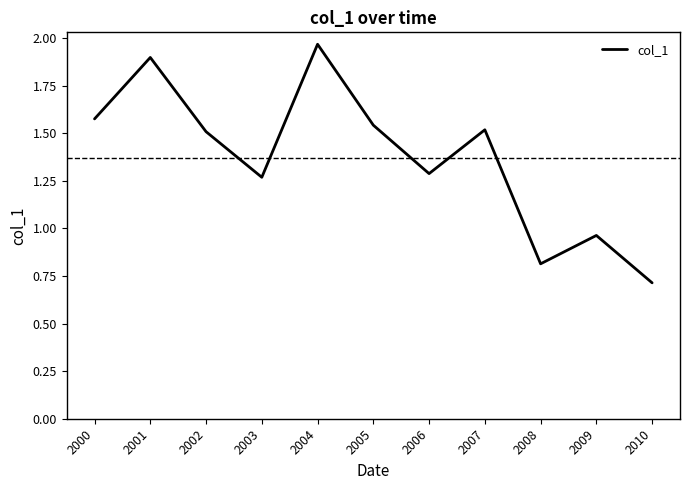

At which label does the data first exceed 1?

2000